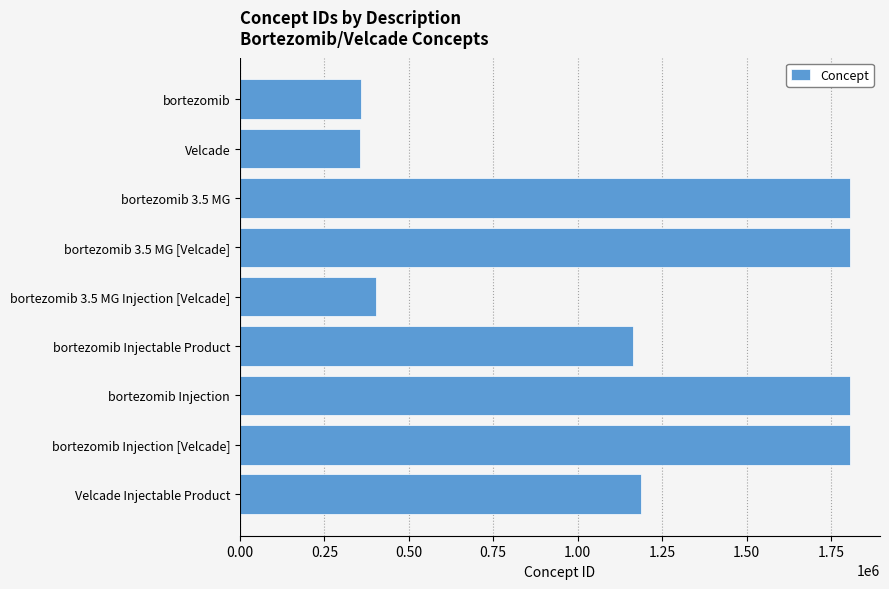

What is the label of the 4th bar from the bottom?

bortezomib Injectable Product